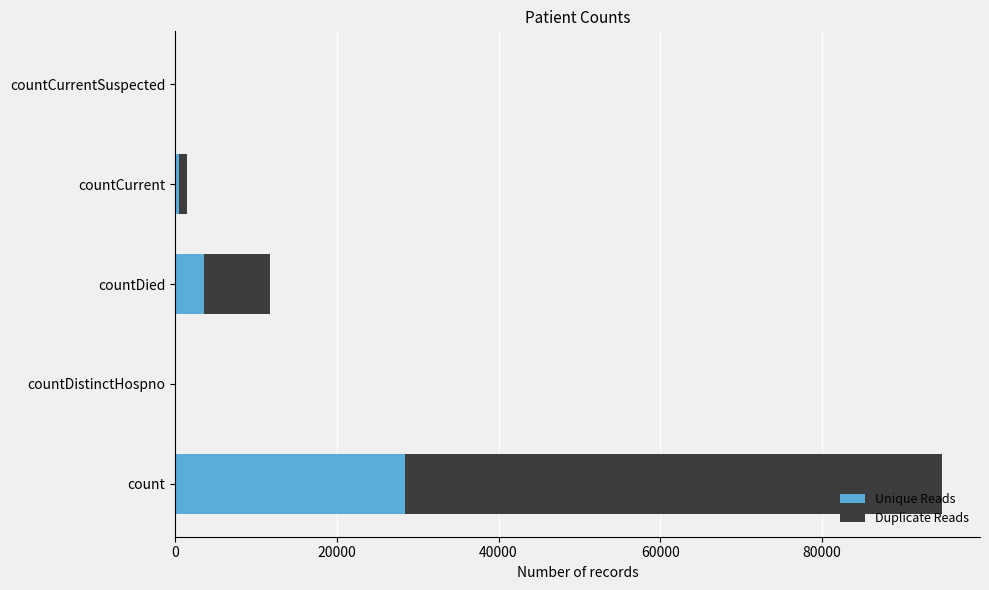

What is the sum of all Unique Reads values?

32421.0